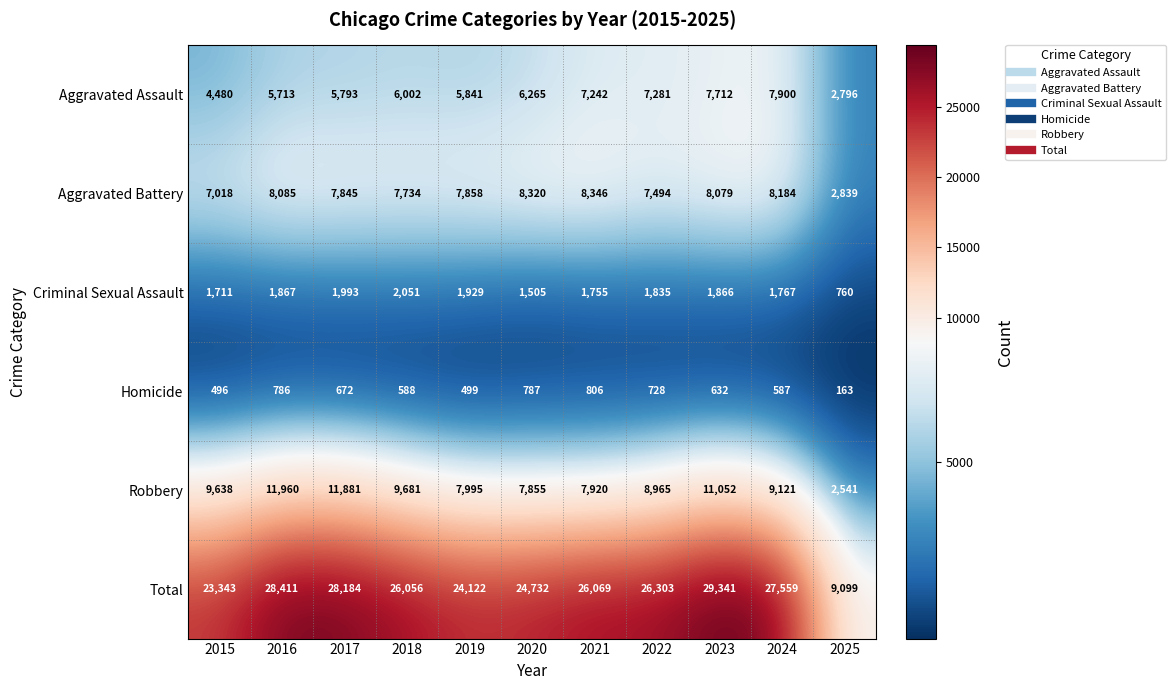

What is the highest value of the Total series?

29341